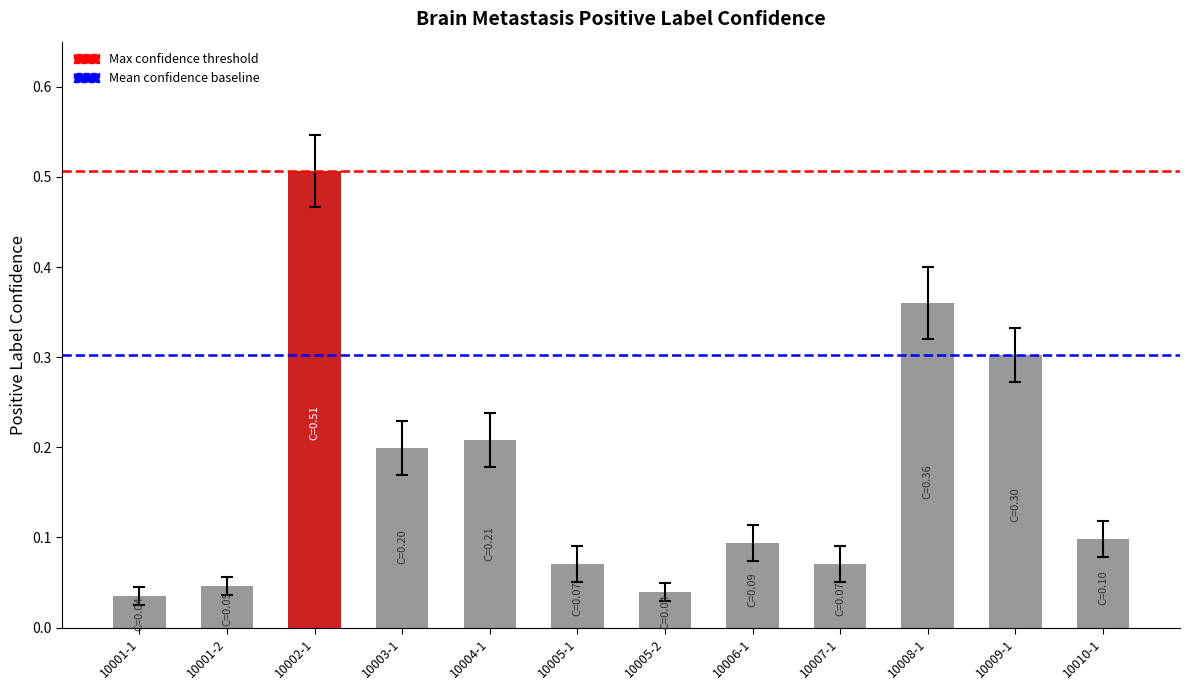

Rank the categories by value from lowest to highest.

10001-1, 10005-2, 10001-2, 10007-1, 10005-1, 10006-1, 10010-1, 10003-1, 10004-1, 10009-1, 10008-1, 10002-1